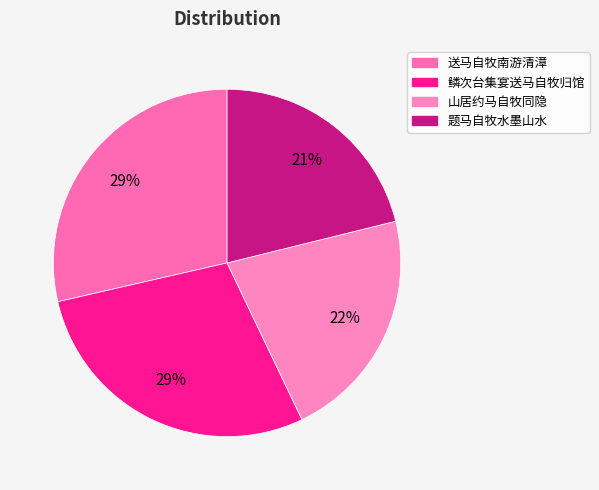

Between 送马自牧南游清漳 and 鳞次台集宴送马自牧归馆, which is larger?

送马自牧南游清漳